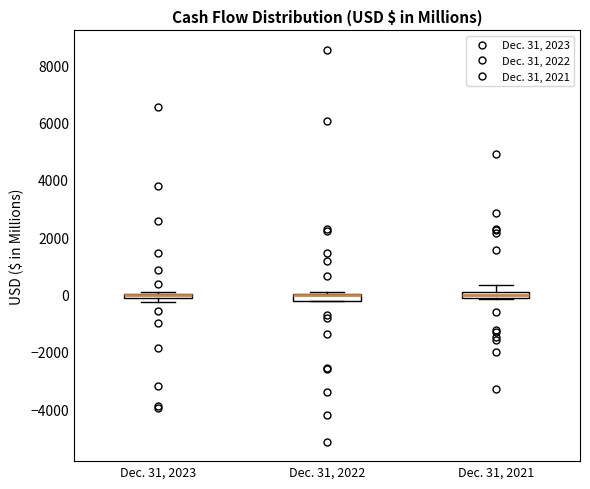

Where is the lower edge of the box for Dec. 31, 2023 on the y-axis? The values are not printed on the chart, so give them approximately, as read against the axis.

-200